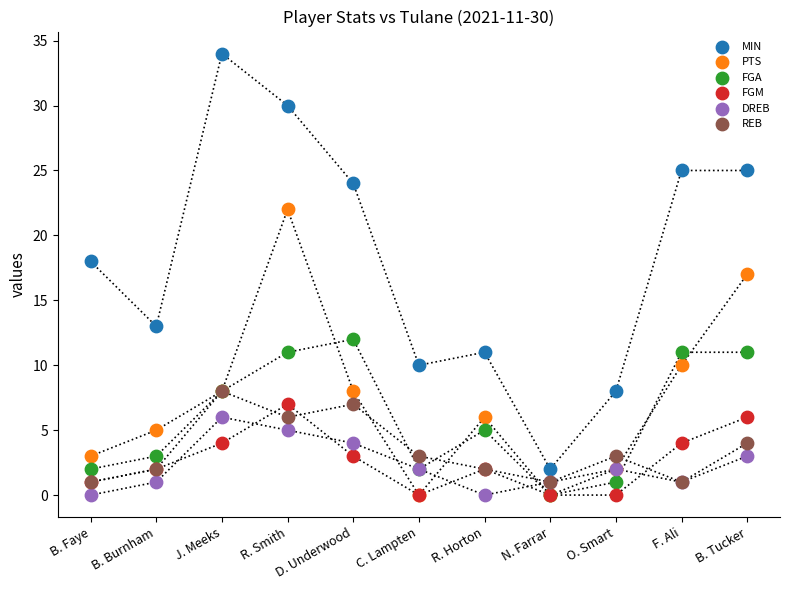

Which series contains the highest Y value?

MIN